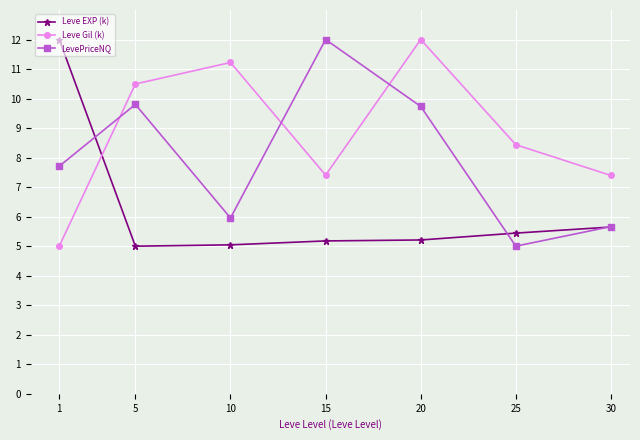

How many intersections are there between Leve Gil (k) and LevePriceNQ?

3